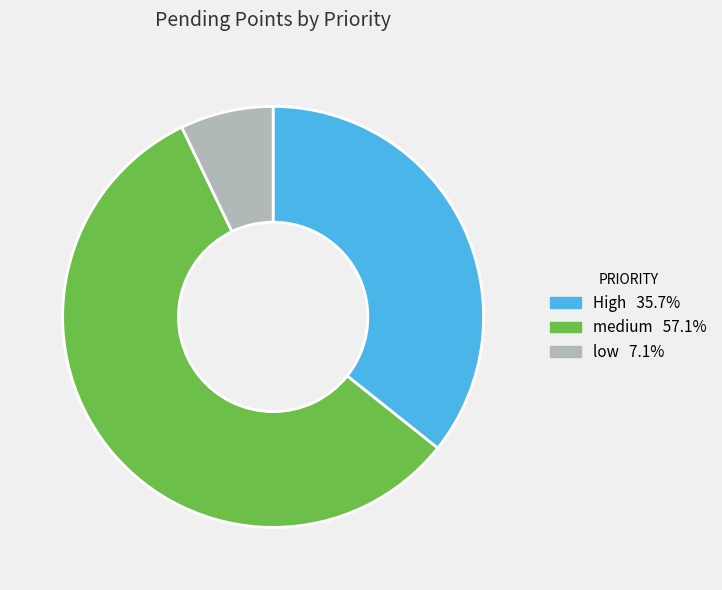

Which slice represents more than half of the pie?

medium